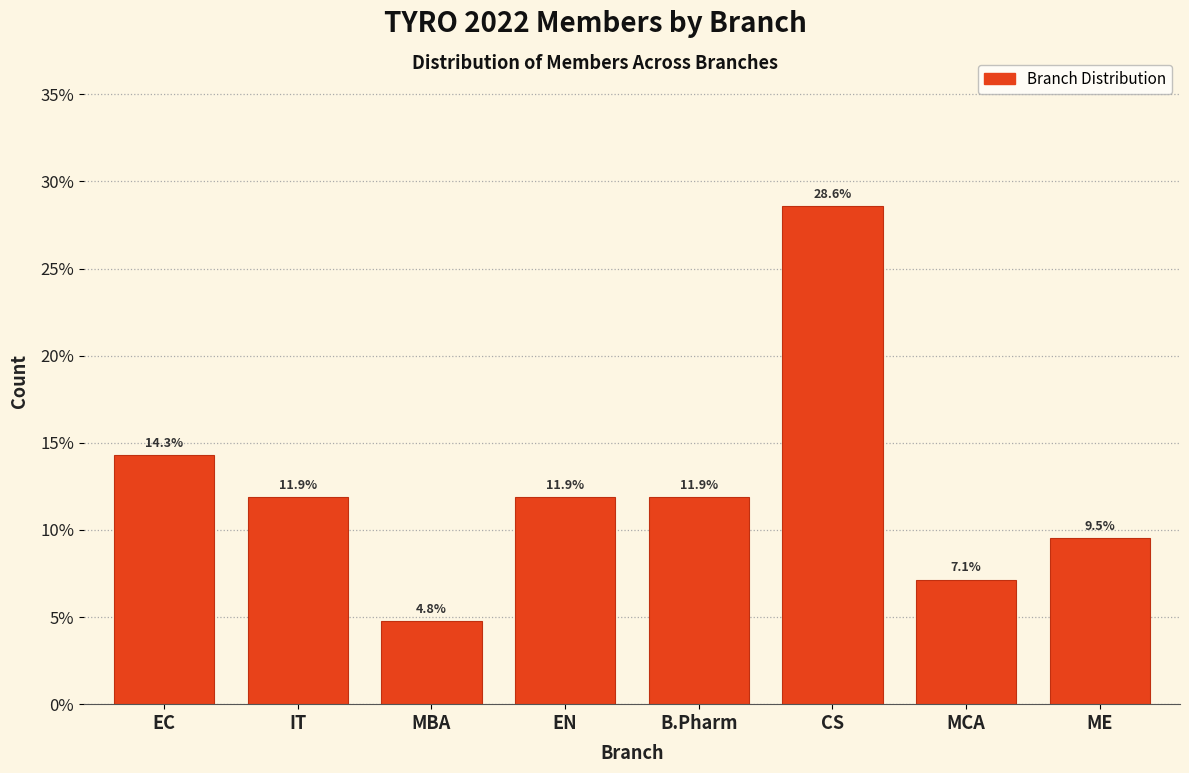

Reading left to right, list all the values displayed in this chart.

14.3	11.9	4.8	11.9	11.9	28.6	7.1	9.5